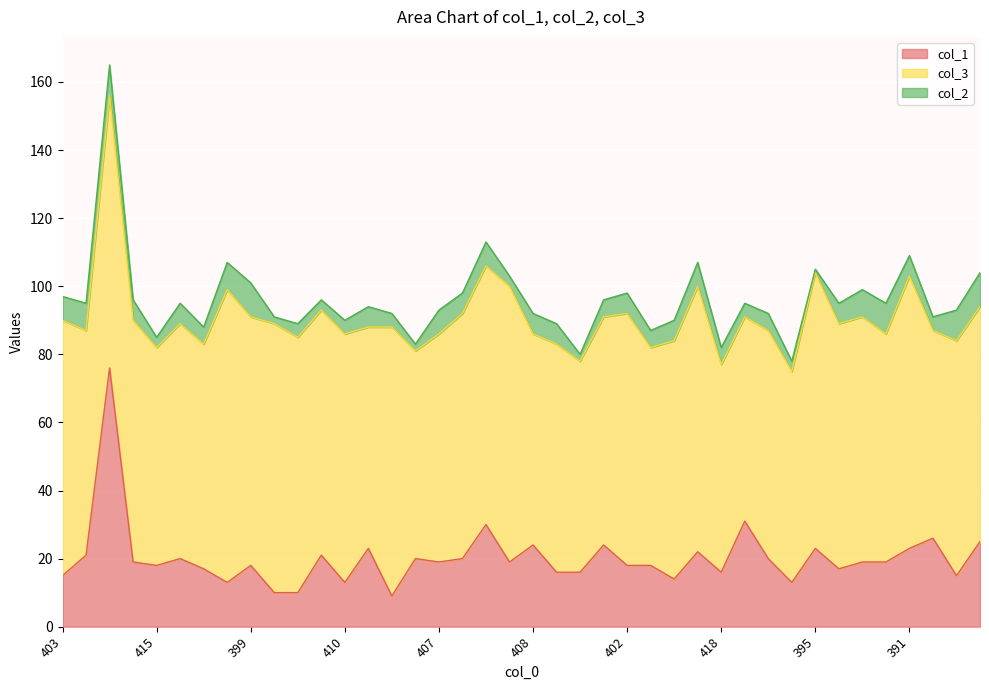

What is the total value across all series at 402?

98